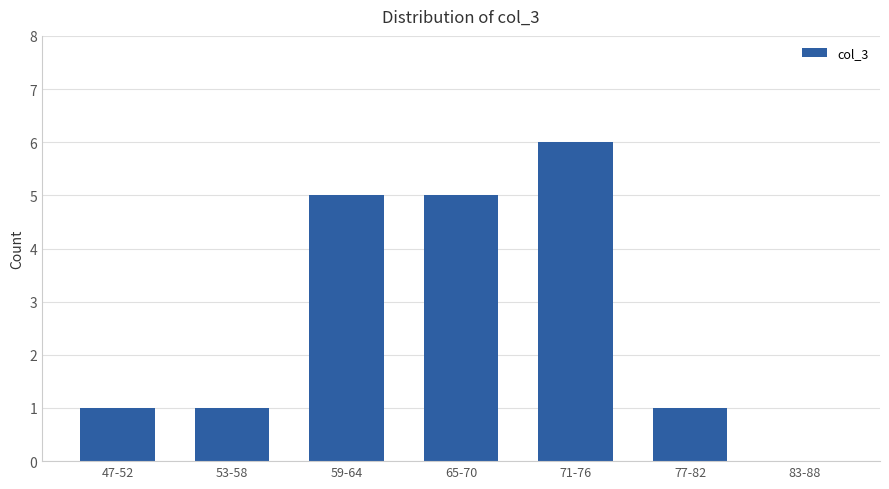

Between 71-76 and 83-88, which is larger?

71-76